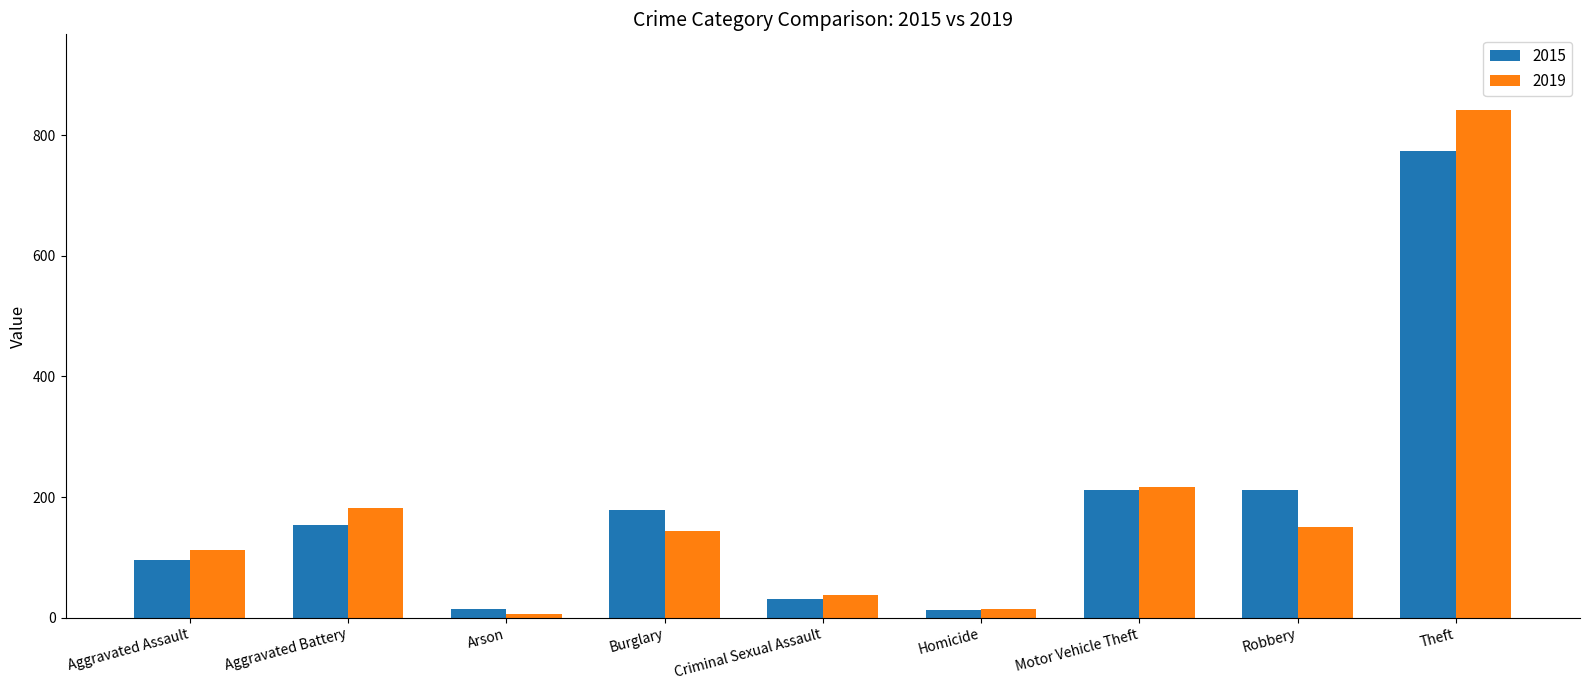

Which series changed the most between Arson and Criminal Sexual Assault?

2019